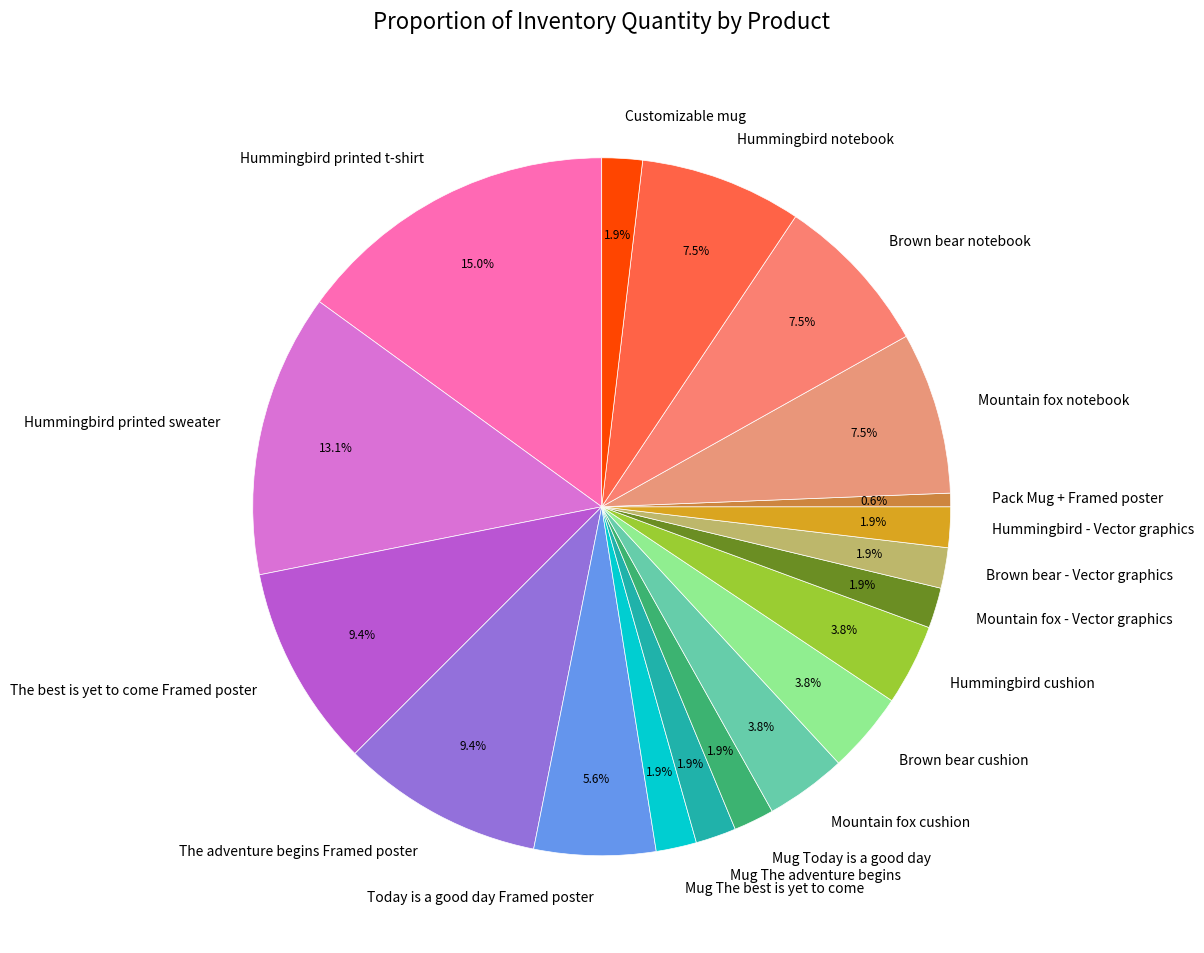

Which has a higher value, Mug The adventure begins or Brown bear notebook?

Brown bear notebook